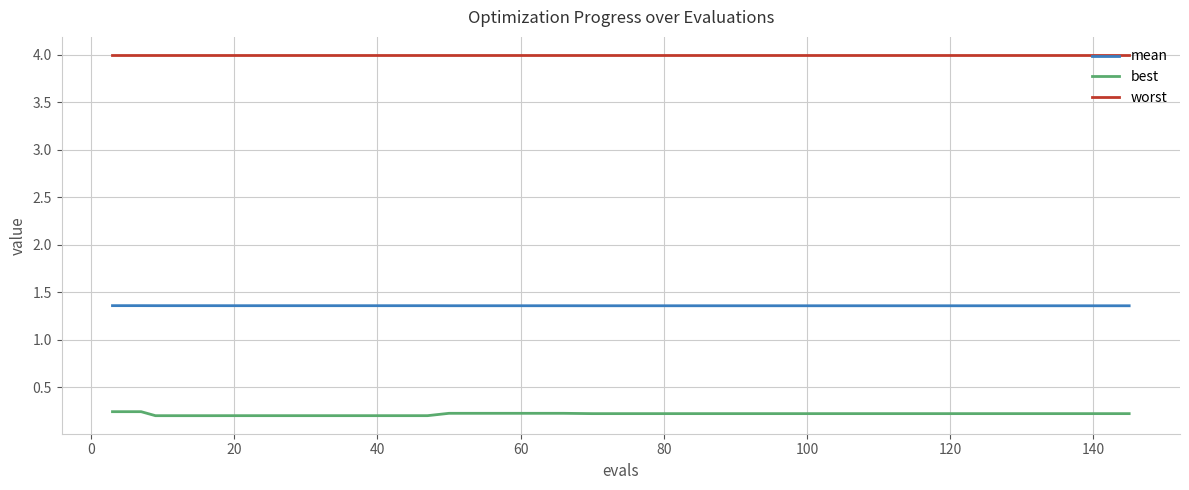

Rank the series by their maximum value, from highest to lowest.

worst, mean, best